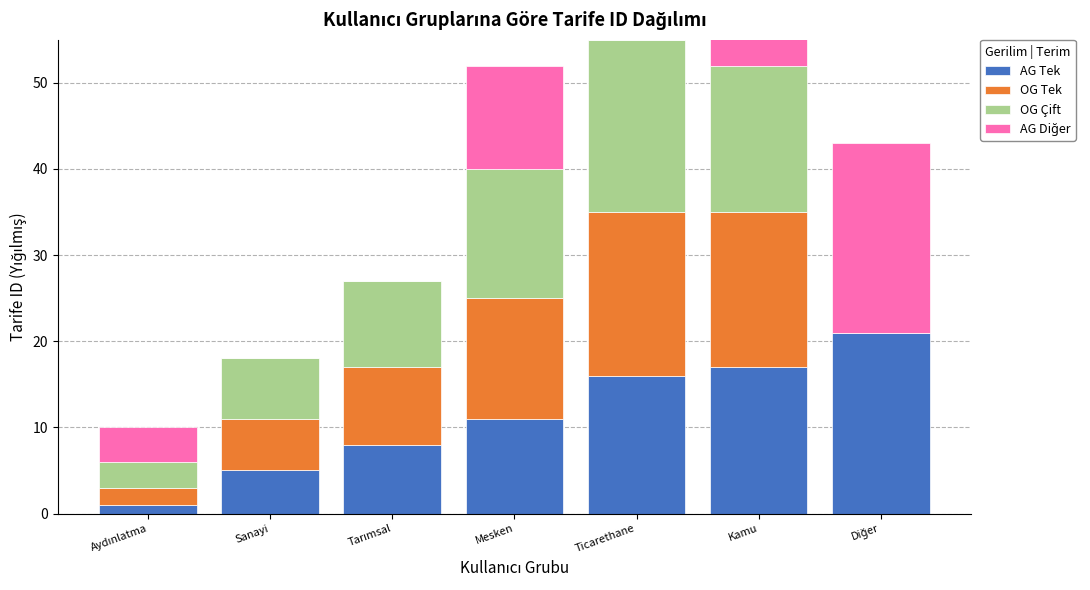

Which has a higher value, Sanayi or Mesken?

Mesken